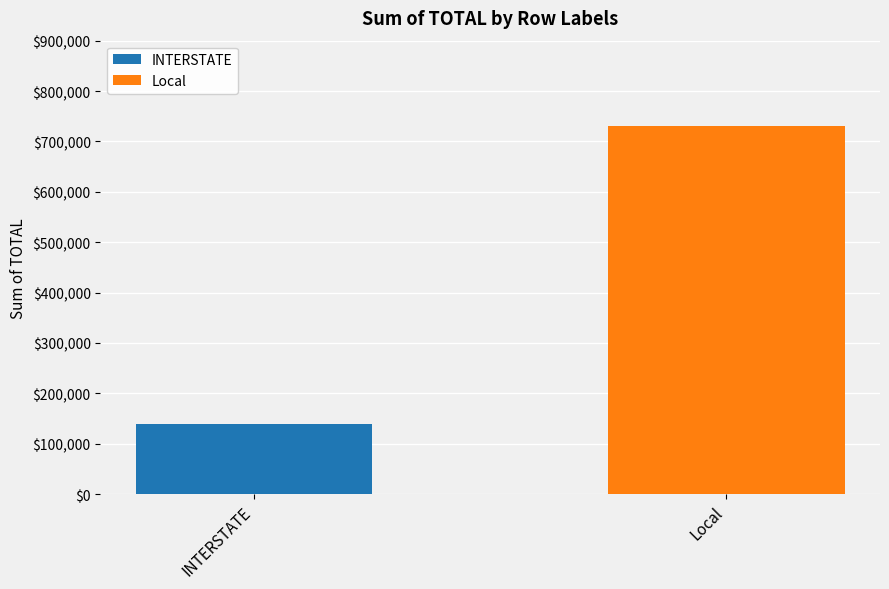

Where is the data nearest to the value 434981?

INTERSTATE